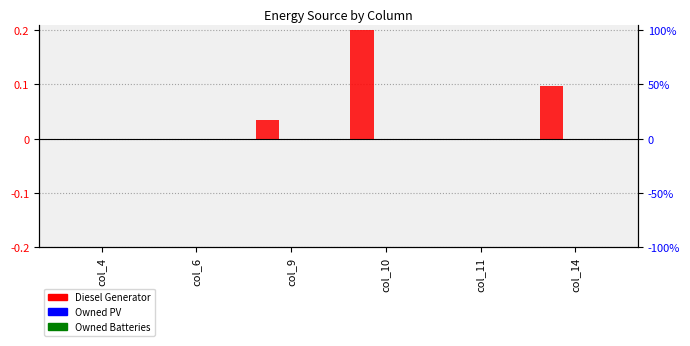

Reading left to right, extract all data points from this chart.

Diesel Generator: col_4=0.0	col_6=0.0	col_9=0.0	col_10=0.2	col_11=0.0	col_14=0.1
Owned PV: col_4=0.0	col_6=0.0	col_9=0.0	col_10=0.0	col_11=0.0	col_14=0.0
Owned Batteries: col_4=0.0	col_6=0.0	col_9=0.0	col_10=0.0	col_11=0.0	col_14=0.0